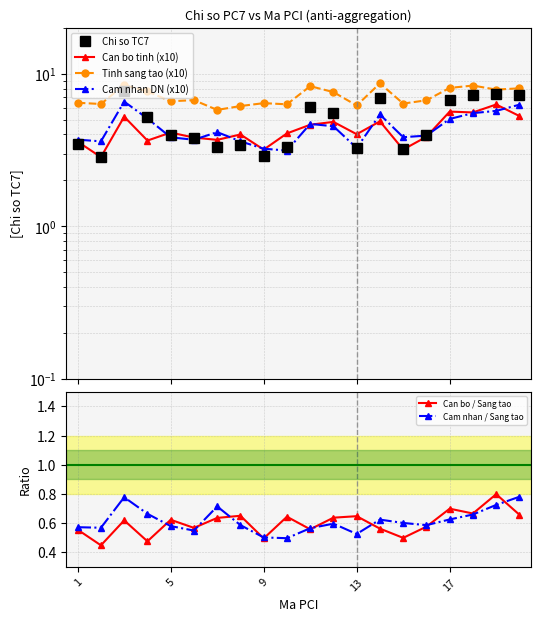

True or false: Can bo / Sang tao has a value of 0.9 at 13.

False